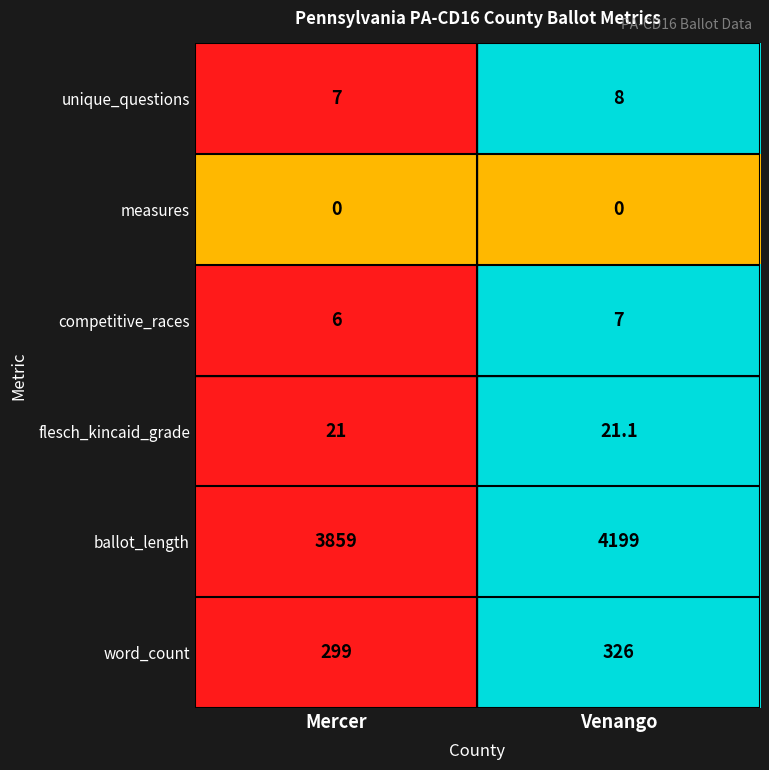

What is the average value of the competitive_races series?

6.5